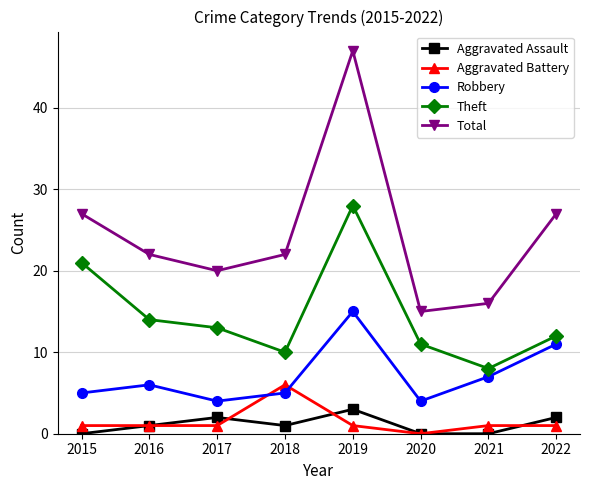

List the series in order of their peak value, highest first.

Total, Theft, Robbery, Aggravated Battery, Aggravated Assault